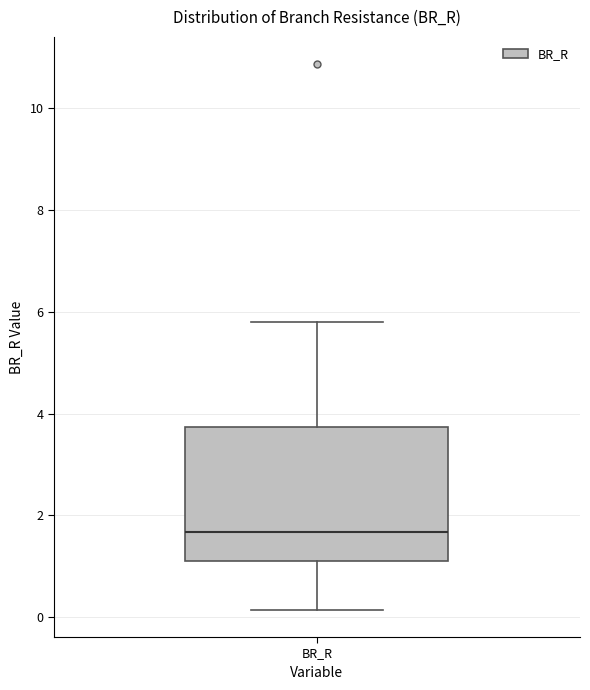

Where does the lower whisker of the box for BR_R end on the y-axis? The values are not printed on the chart, so give them approximately, as read against the axis.

0.2